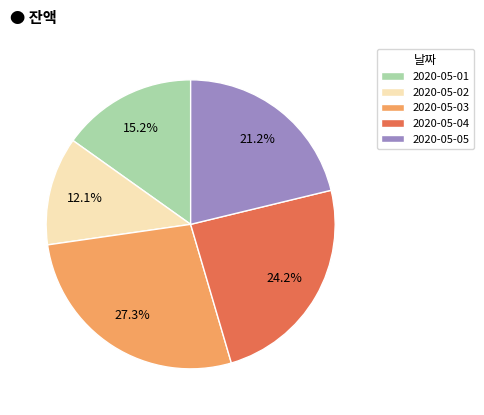

Is there a majority slice in this chart?

No